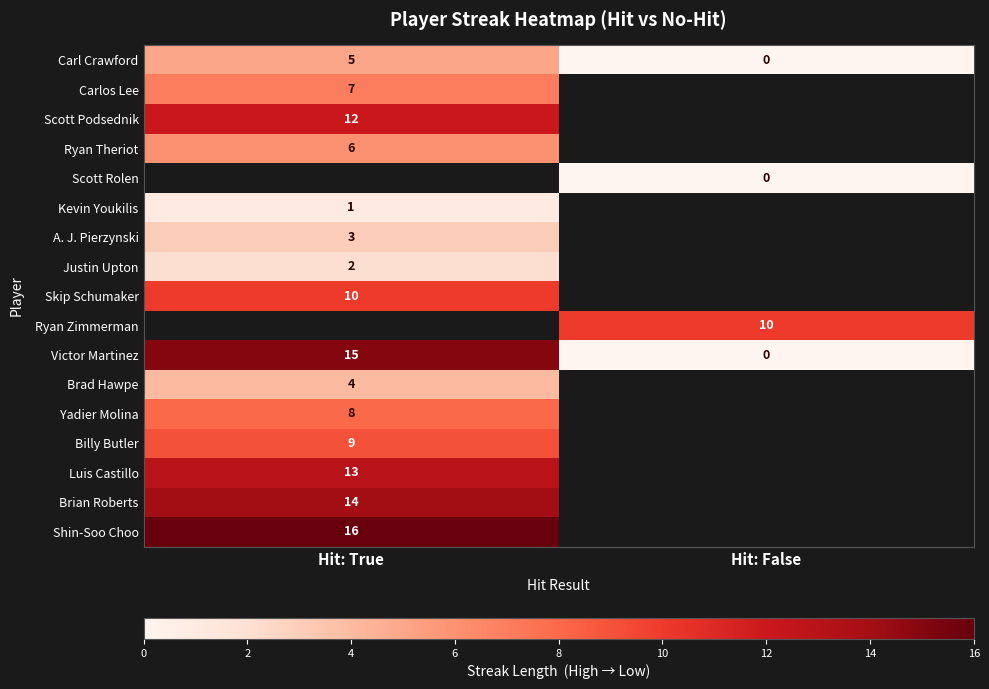

Which has a higher value, Hit: False or Hit: True?

Hit: True